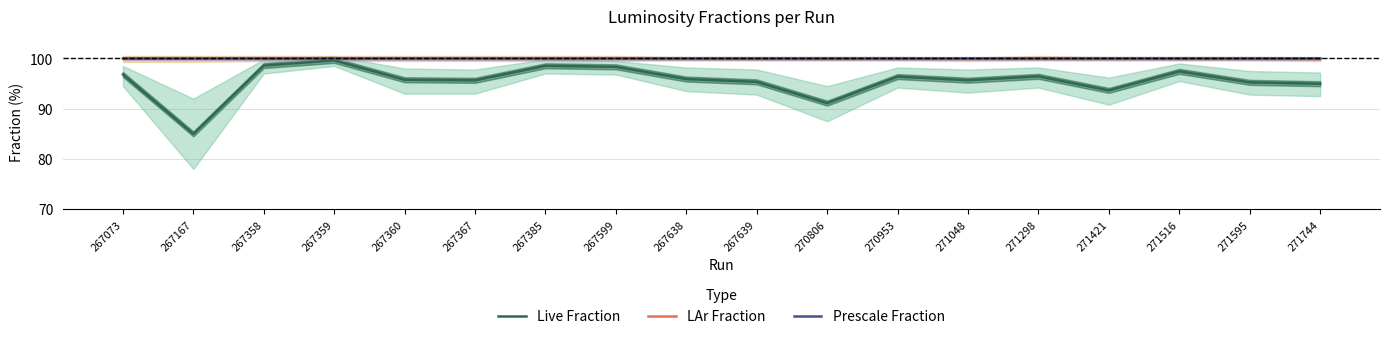

Between 267638 and 271516, which series saw the biggest shift?

Live Fraction